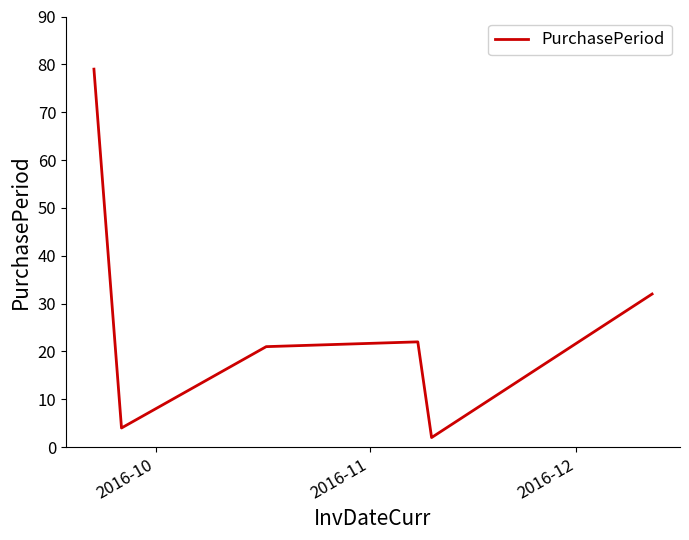

Reading left to right, transcribe all the data shown in this chart.

79	4	21	22	2	32